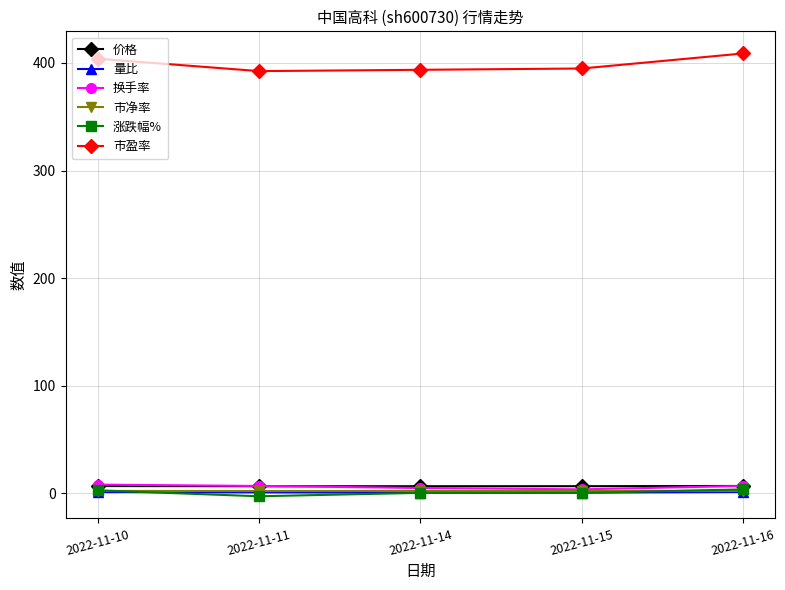

What is the difference between the 量比 values at 2022-11-10 and 2022-11-14?

0.5